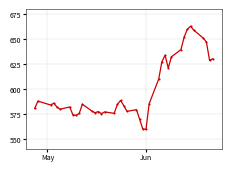

What is the sum of all values?

23993.8